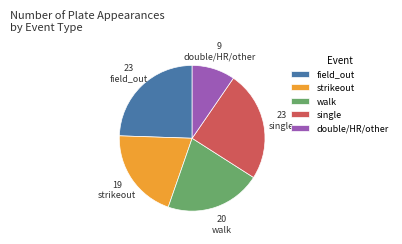

Which has a higher value, field_out or strikeout?

field_out